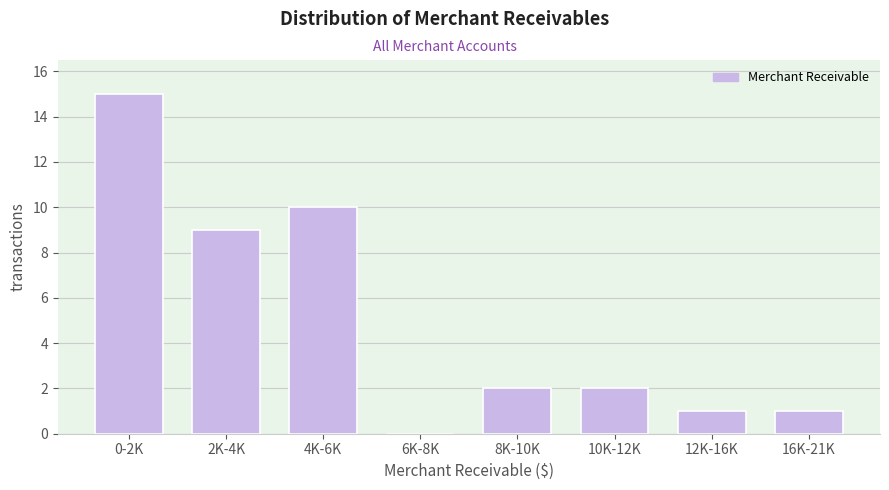

Reading left to right, what are all the values shown in this chart?

0-2K=15	2K-4K=9	4K-6K=10	6K-8K=0	8K-10K=2	10K-12K=2	12K-16K=1	16K-21K=1